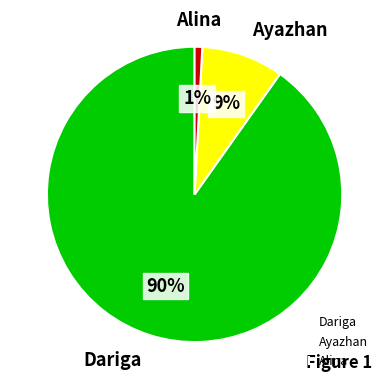

Between Alina and Dariga, which is larger?

Dariga